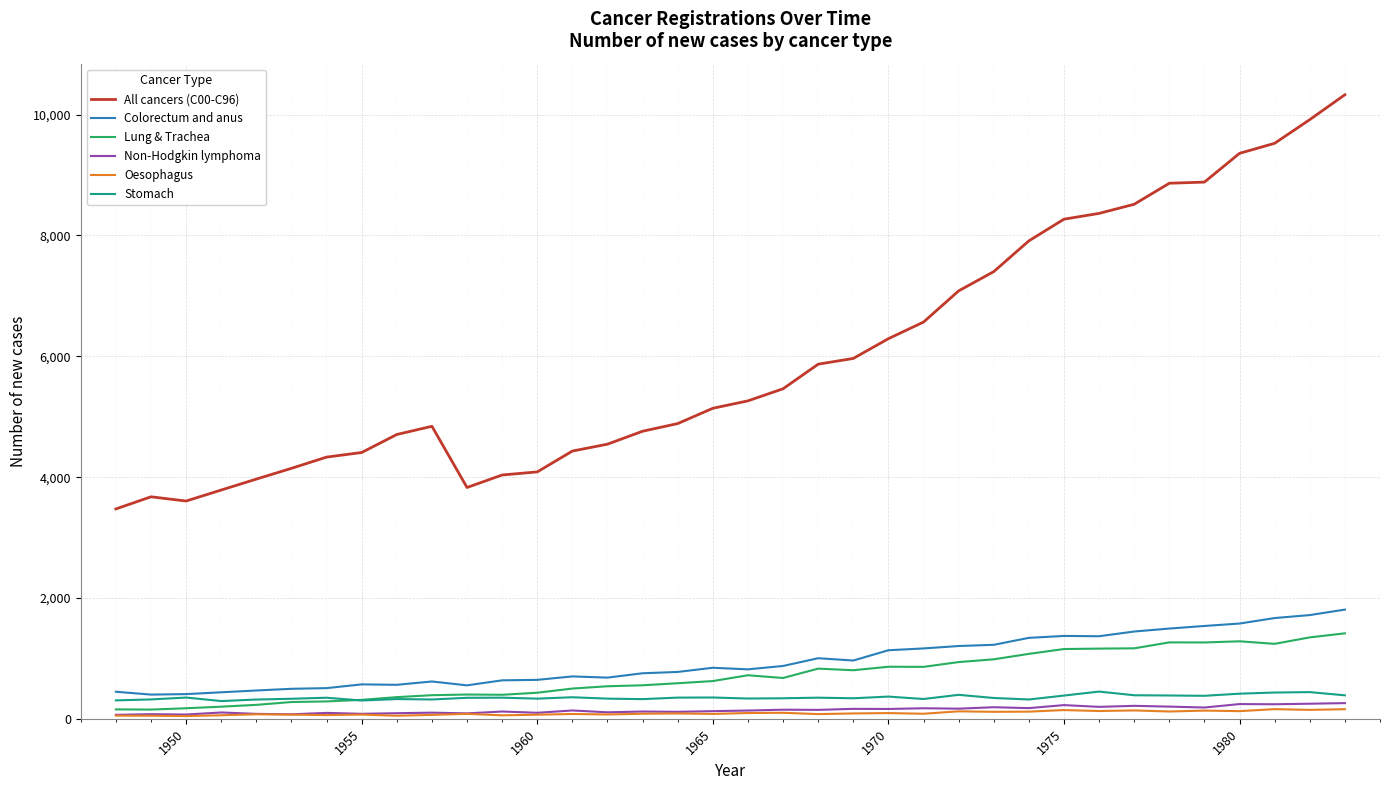

Count the number of categories in the chart.

36